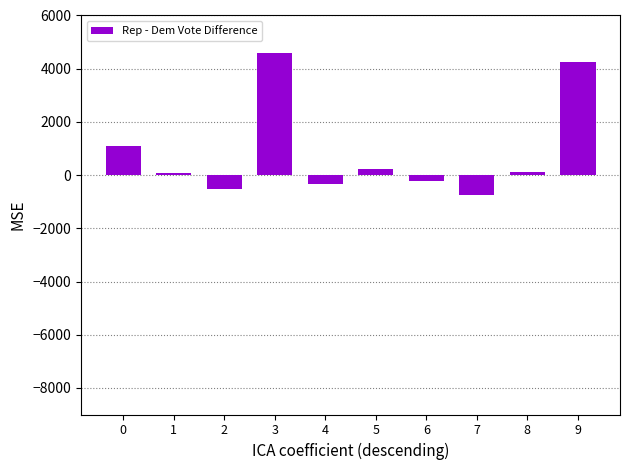

The value at 2 is -541. True or false?

True